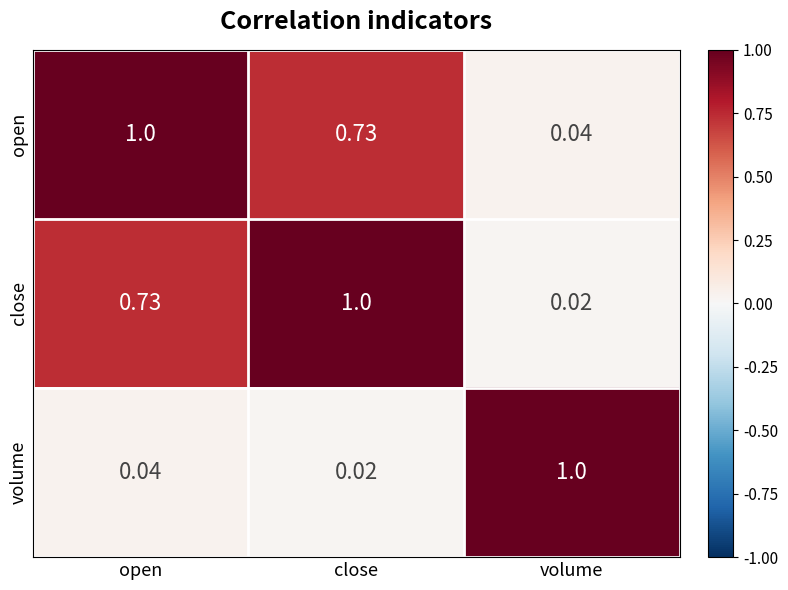

Which series has the largest total across all categories?

open